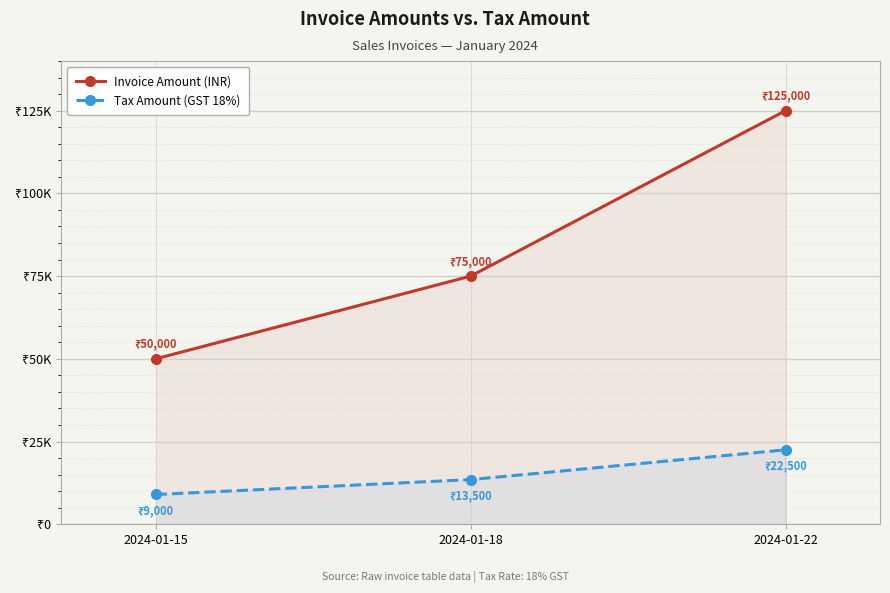

What is the value of the Invoice Amount (INR) point at the 1st from the left?

50000